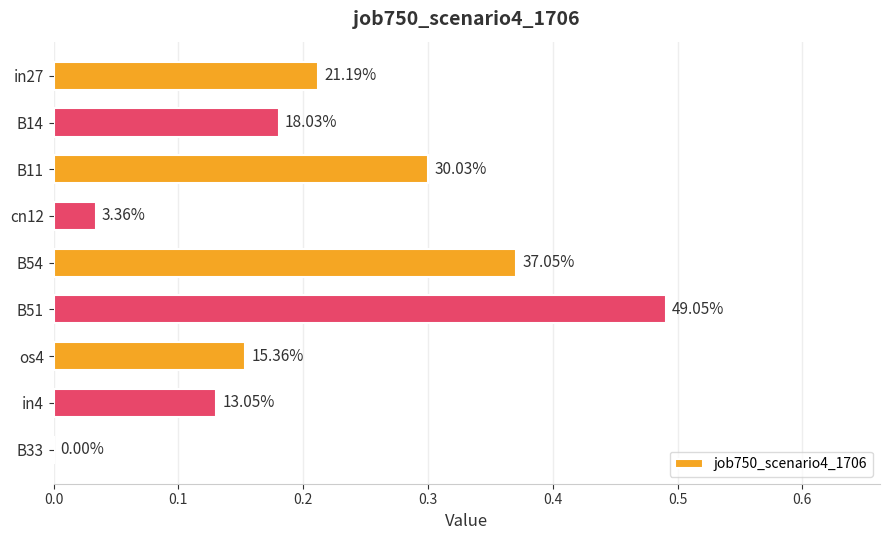

Are the bars horizontal?

Yes